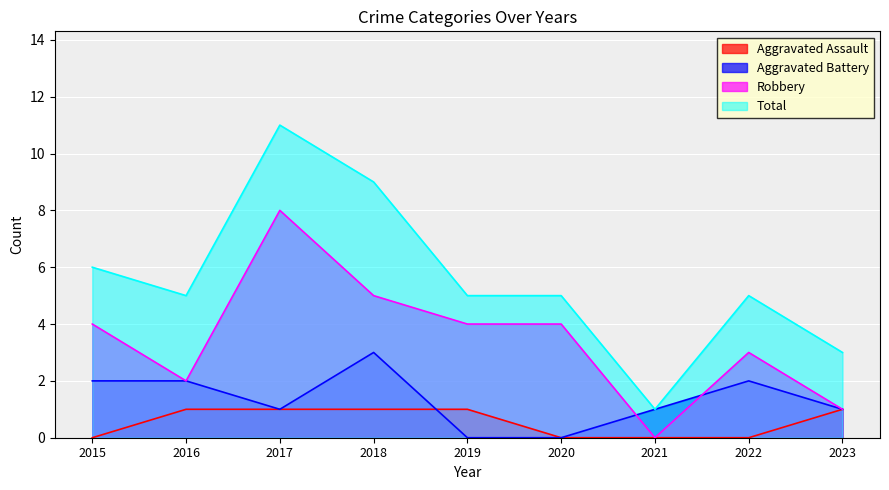

Reading left to right, list all the values displayed in this chart.

Aggravated Assault: 0	1	1	1	1	0	0	0	1
Aggravated Battery: 2	2	1	3	0	0	1	2	1
Robbery: 4	2	8	5	4	4	0	3	1
Total: 6	5	11	9	5	5	1	5	3